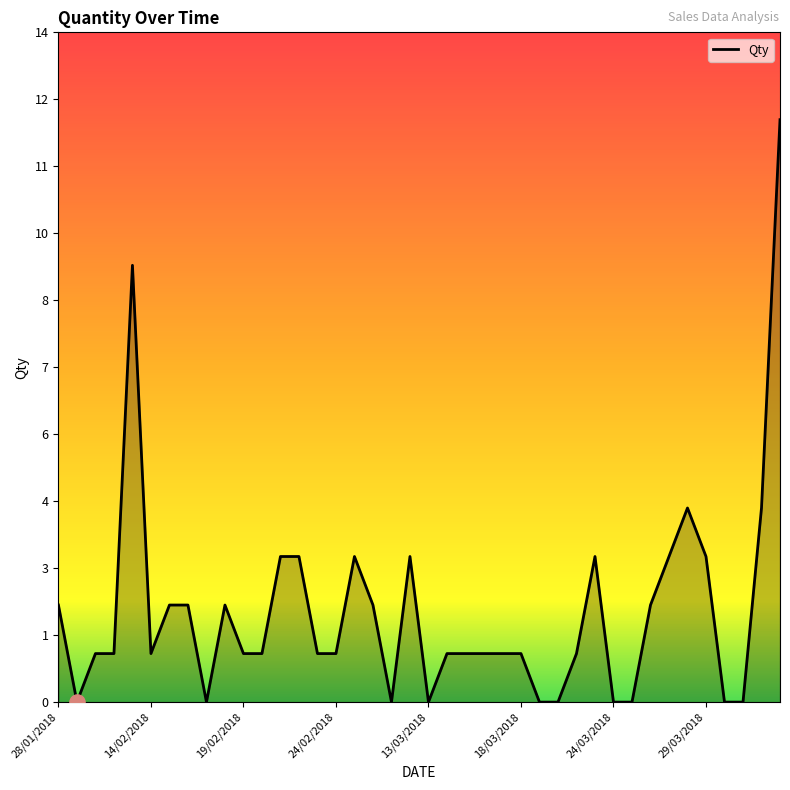

Is this an area chart (filled region under the line)?

Yes